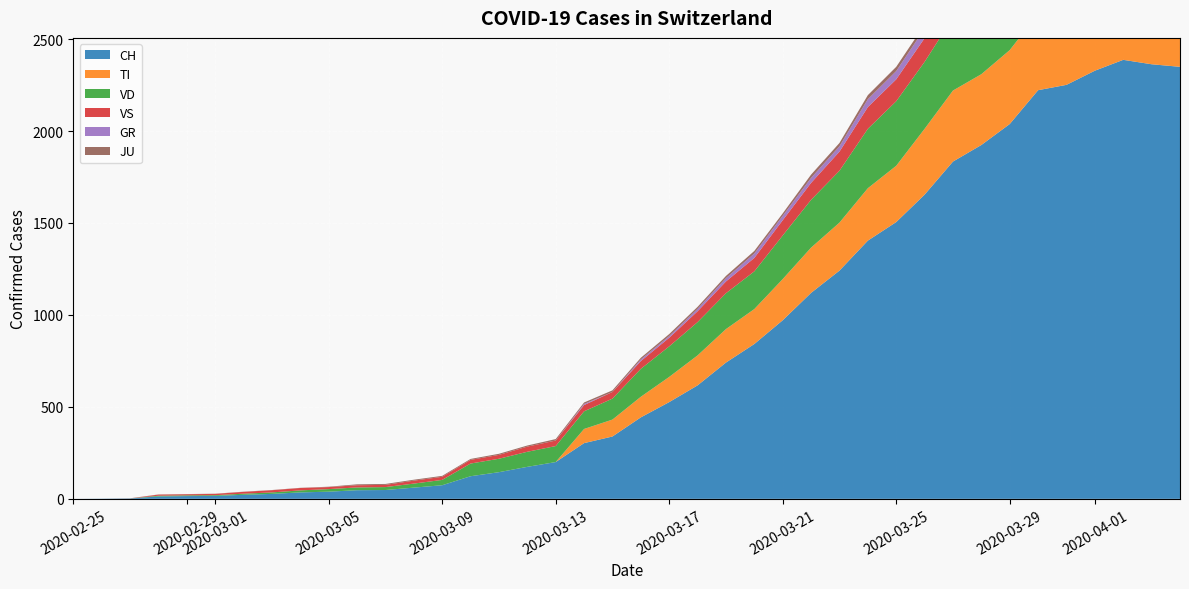

Reading left to right, list all the values displayed in this chart.

CH: 0=0	1=1	2=2	3=13	4=15	5=16	6=22	7=27	8=35	9=39	10=47	11=48	12=61	13=74	14=123	15=145	16=174	17=200	18=303	19=339	20=443	21=526	22=617	23=741	24=842	25=971	26=1120	27=1241	28=1404	29=1505	30=1654	31=1834	32=1924	33=2038	34=2222	35=2251	36=2328	37=2387	38=2363	39=2349
TI: 0=0	1=0	2=0	3=0	4=0	5=0	6=0	7=0	8=0	9=0	10=0	11=0	12=0	13=0	14=0	15=0	16=0	17=0	18=77	19=92	20=112	21=137	22=163	23=182	24=190	25=224	26=246	27=261	28=285	29=306	30=358	31=386	32=385	33=402	34=415	35=401	36=396	37=374	38=370	39=363
VD: 0=0	1=0	2=0	3=4	4=4	5=4	6=6	7=8	8=11	9=14	10=15	11=16	12=22	13=29	14=69	15=73	16=82	17=87	18=96	19=114	20=152	21=166	22=181	23=195	24=205	25=237	26=260	27=282	28=323	29=351	30=364	31=397	32=408	33=410	34=411	35=420	36=420	37=406	38=395	39=393
VS: 0=0	1=0	2=0	3=6	4=6	5=7	6=10	7=12	8=13	9=11	10=12	11=12	12=16	13=17	14=20	15=21	16=28	17=30	18=34	19=36	20=42	21=47	22=59	23=64	24=73	25=83	26=92	27=104	28=118	29=119	30=129	31=138	32=143	33=153	34=154	35=153	36=147	37=147	38=147	39=150
GR: 0=0	1=0	2=0	3=0	4=0	5=0	6=0	7=0	8=0	9=0	10=0	11=0	12=0	13=0	14=0	15=0	16=0	17=0	18=6	19=0	20=9	21=9	22=13	23=18	24=24	25=24	26=27	27=29	28=43	29=45	30=52	31=58	32=63	33=63	34=58	35=58	36=59	37=60	38=51	39=52
JU: 0=0	1=0	2=1	3=1	4=1	5=1	6=1	7=1	8=1	9=2	10=5	11=5	12=5	13=5	14=5	15=6	16=6	17=8	18=8	19=9	20=9	21=11	22=11	23=12	24=14	25=13	26=18	27=18	28=22	29=23	30=22	31=25	32=27	33=28	34=28	35=29	36=29	37=29	38=28	39=27